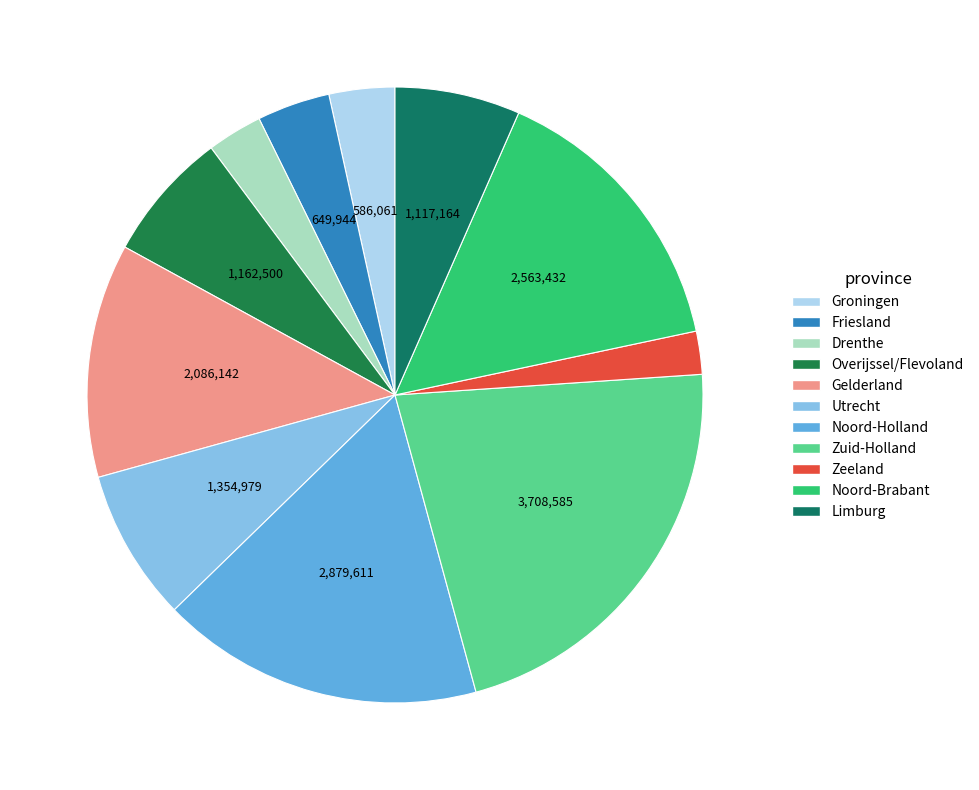

To the nearest percent, what portion does Zuid-Holland represent?

22%